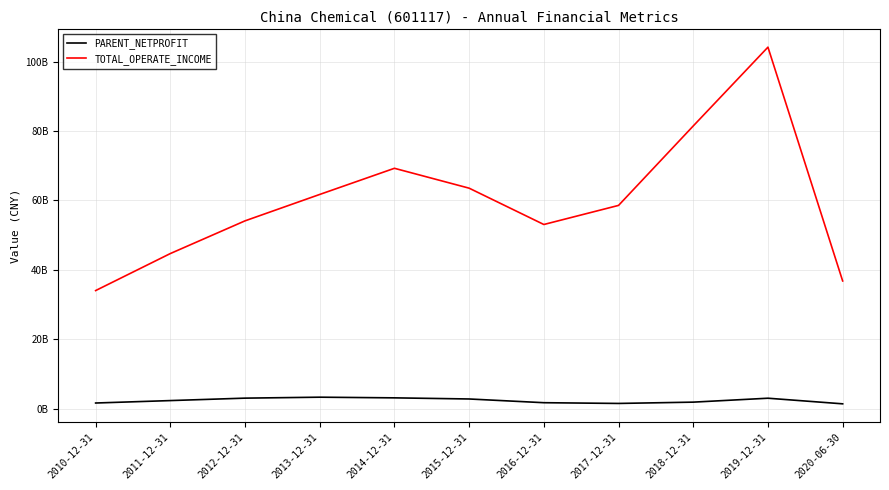

Does the chart display data point markers on the line(s)?

No